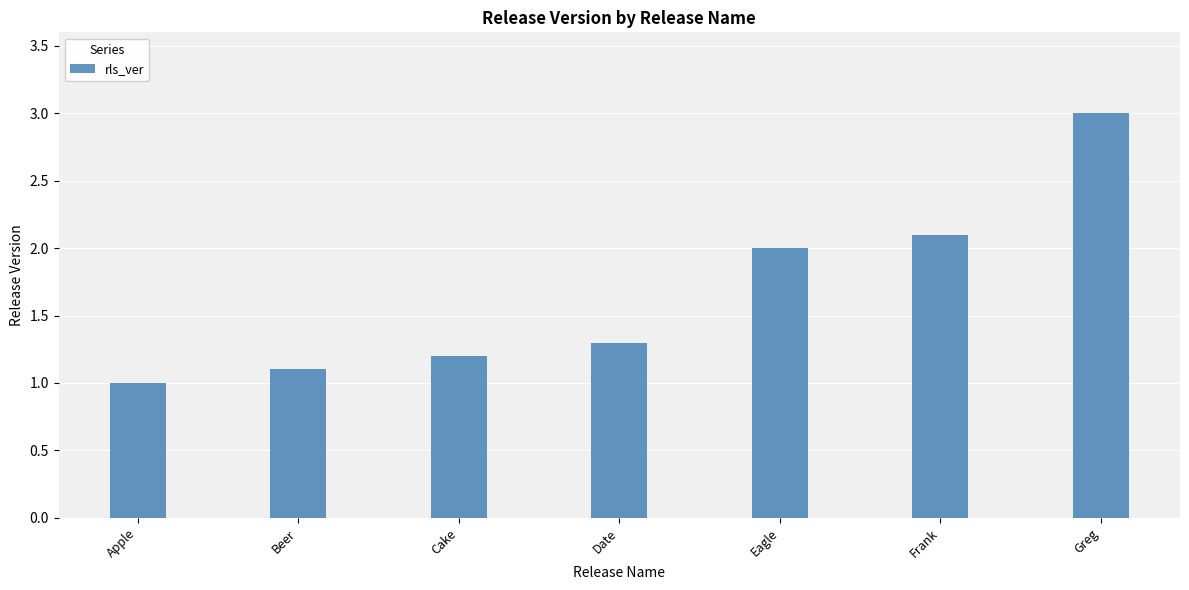

Which has a higher value, Apple or Beer?

Beer